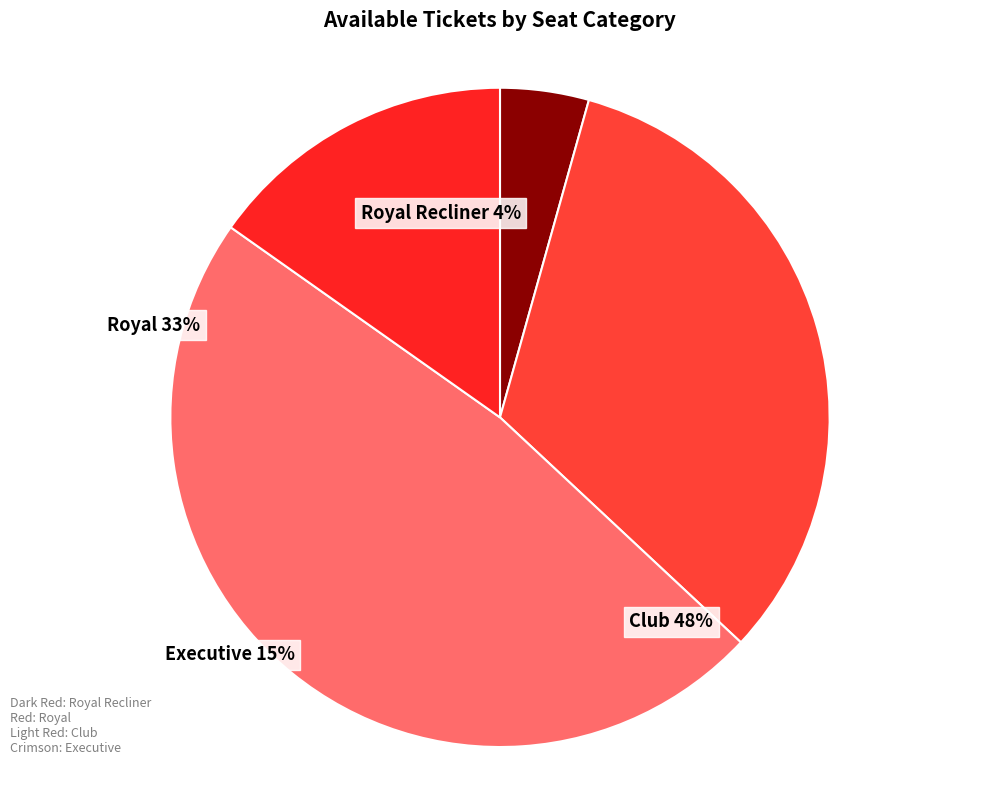

Rank the categories by value from highest to lowest.

Club, Royal, Executive, Royal Recliner